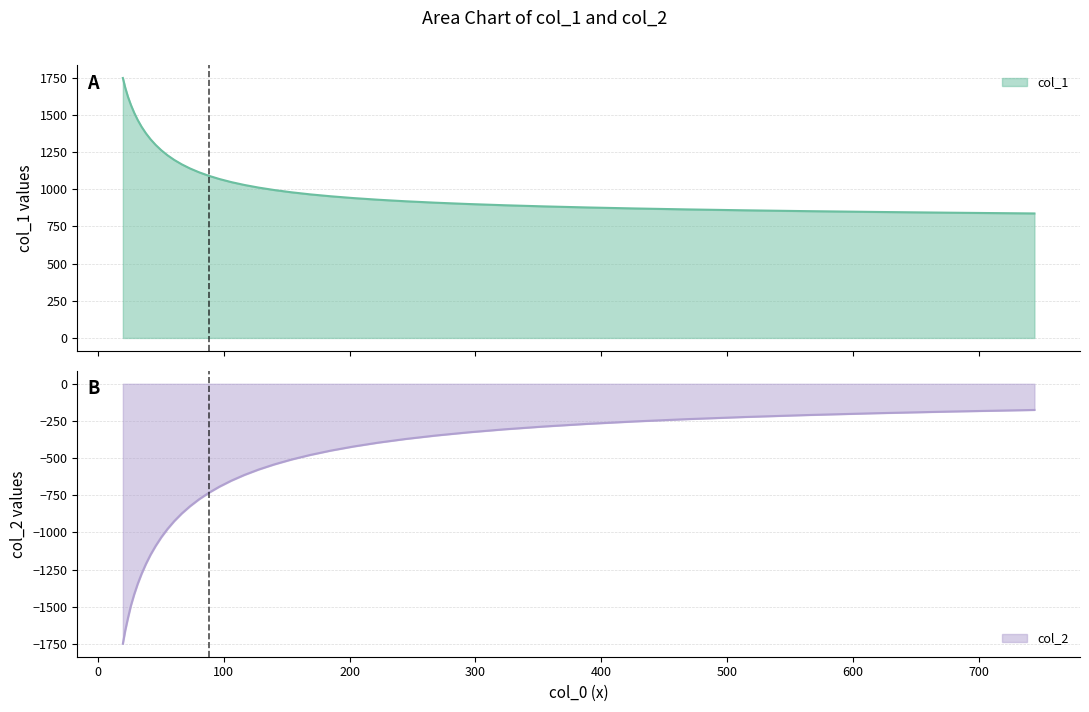

Between 80.363 and 140.174, which is larger?

80.363